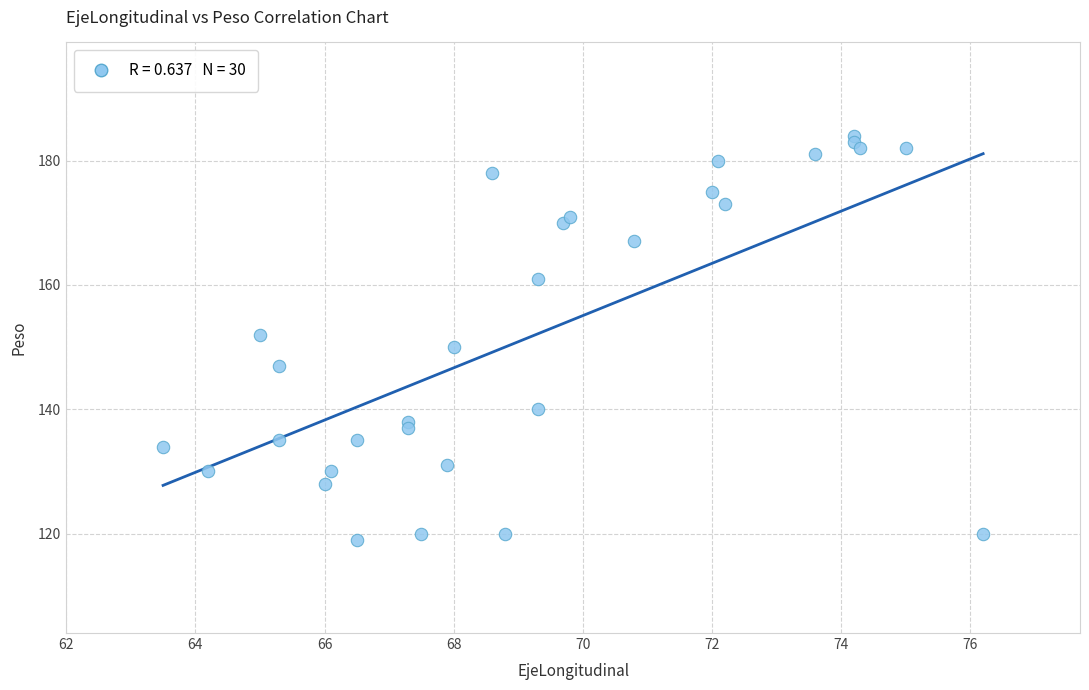

What is the range of Y values (max minus min)?

65